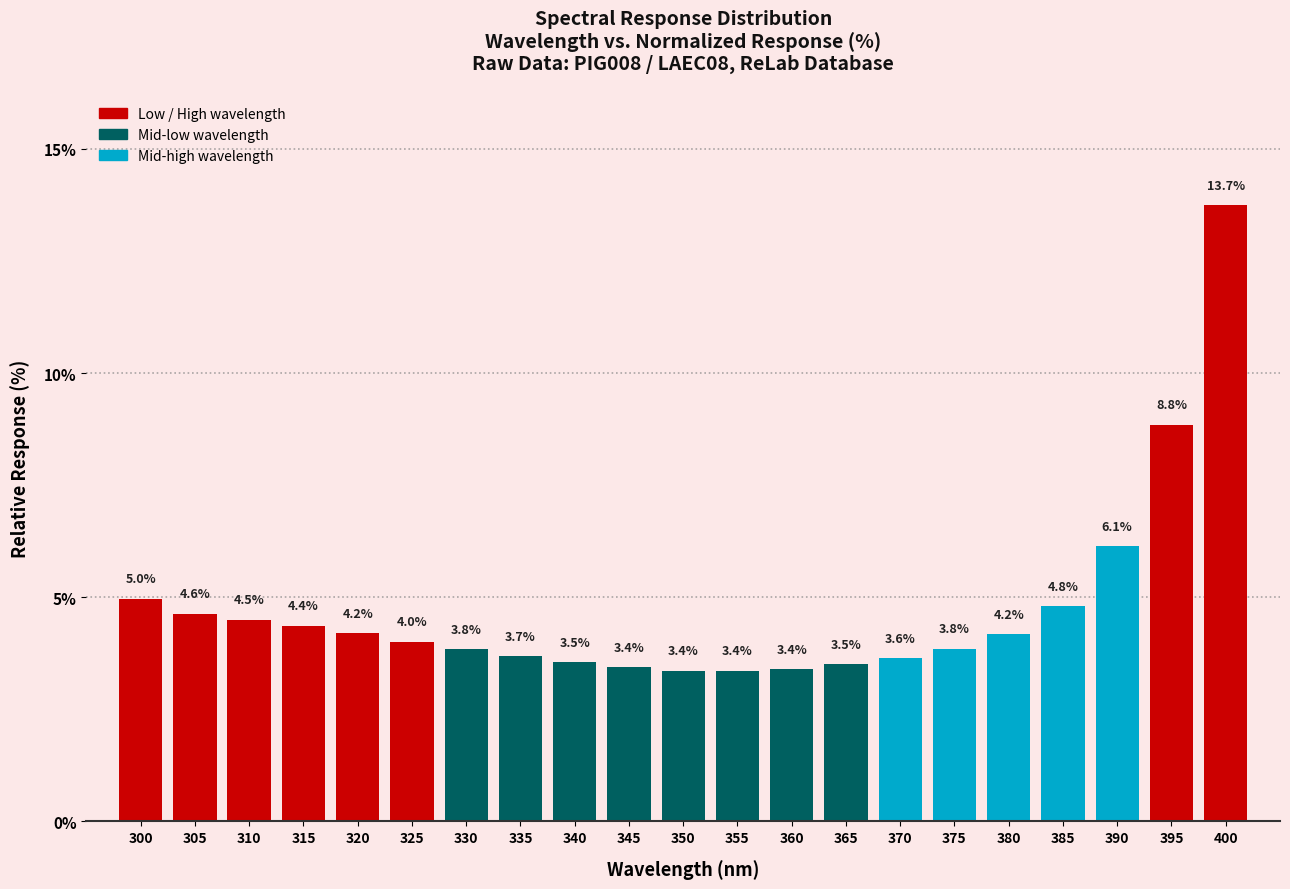

Reading left to right, list all the values displayed in this chart.

300=5.0	305=4.6	310=4.5	315=4.4	320=4.2	325=4.0	330=3.8	335=3.7	340=3.5	345=3.4	350=3.4	355=3.4	360=3.4	365=3.5	370=3.6	375=3.8	380=4.2	385=4.8	390=6.1	395=8.8	400=13.7